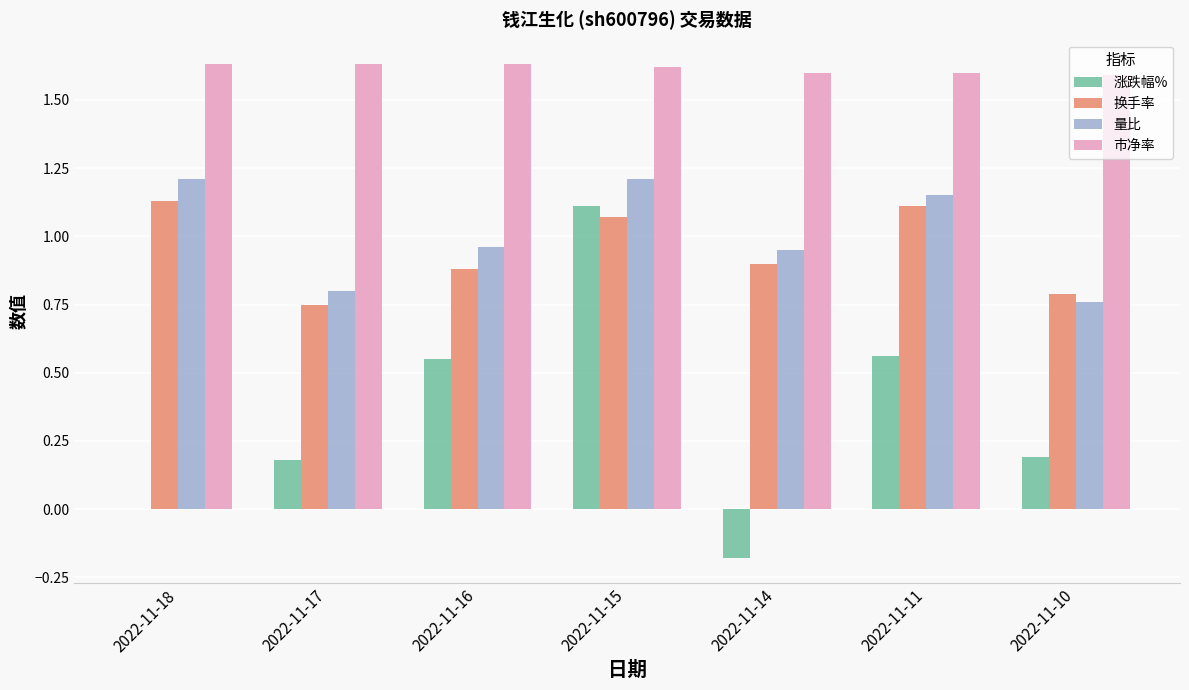

The 量比 series shows 1.2 at 2022-11-15. True or false?

True